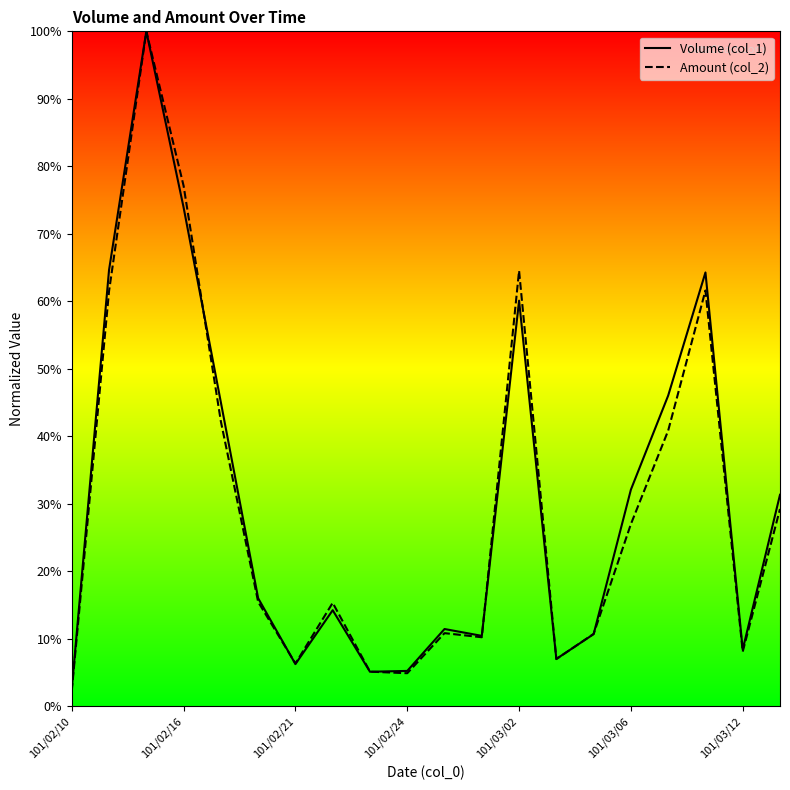

True or false: Volume (col_1) has more than 2 points higher than both neighbors.

True